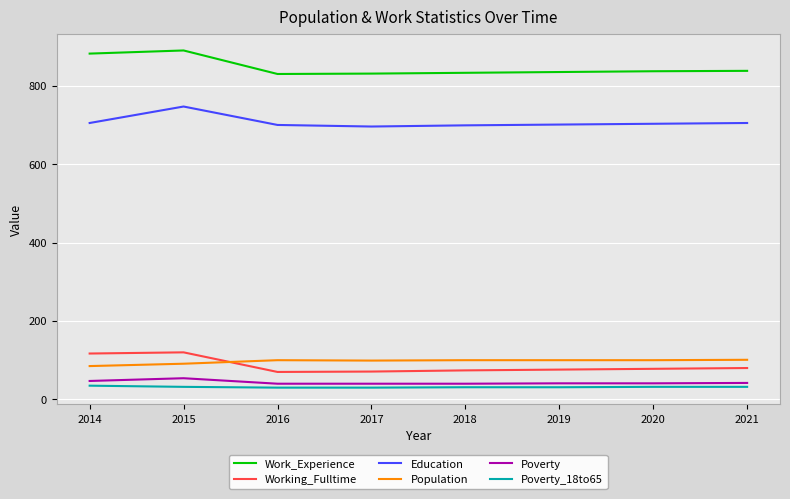

How many lines are shown in the chart?

6